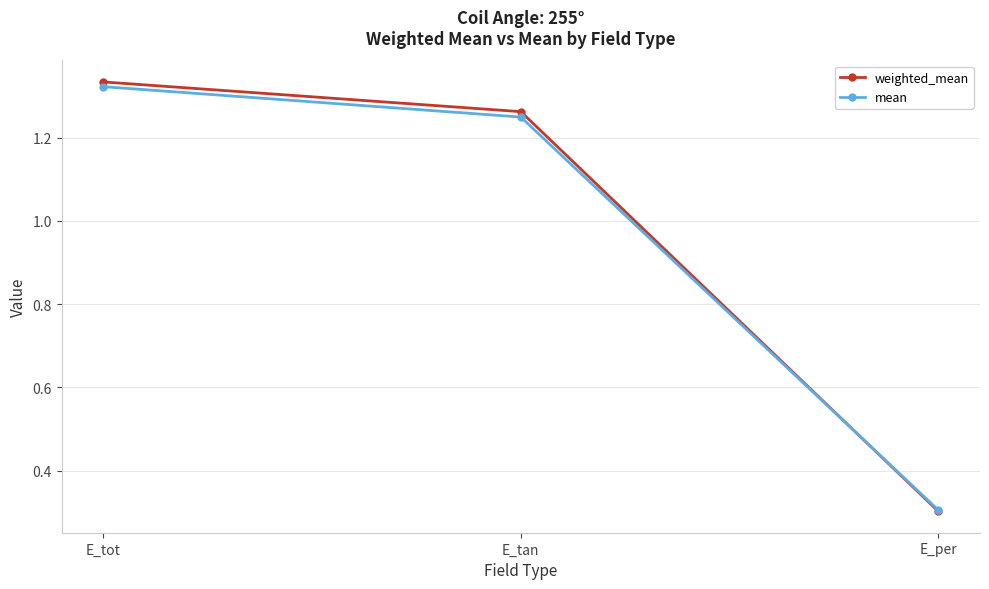

How many values in the mean series exceed 1?

2